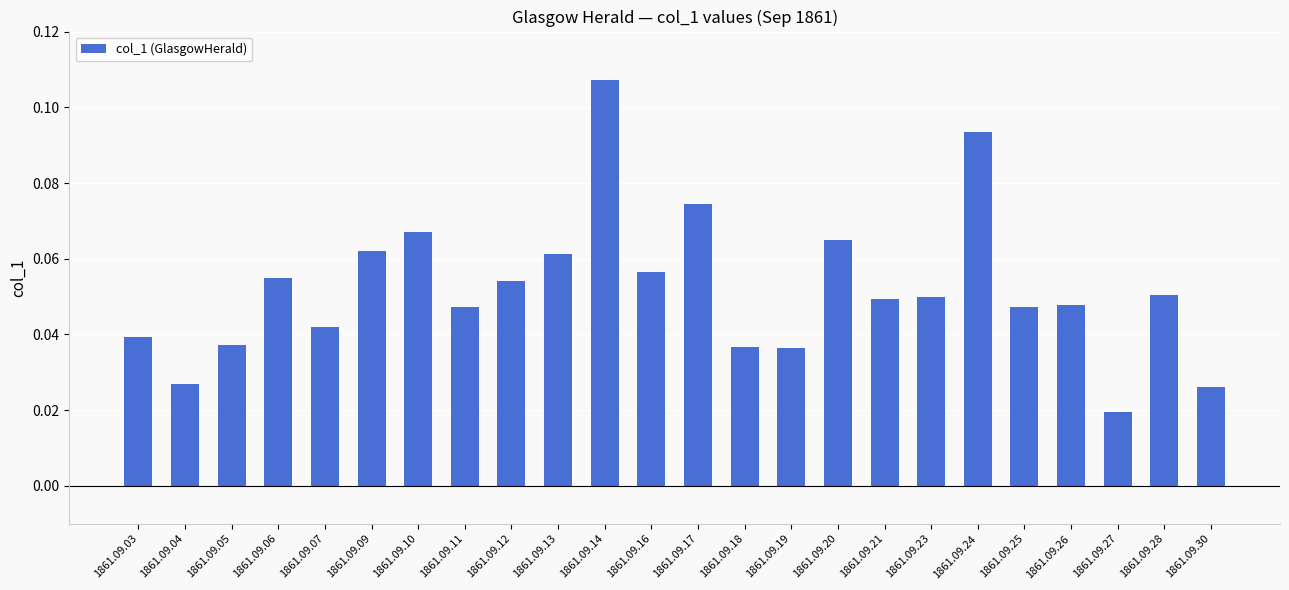

Count the values in the range 0 to 1.

24